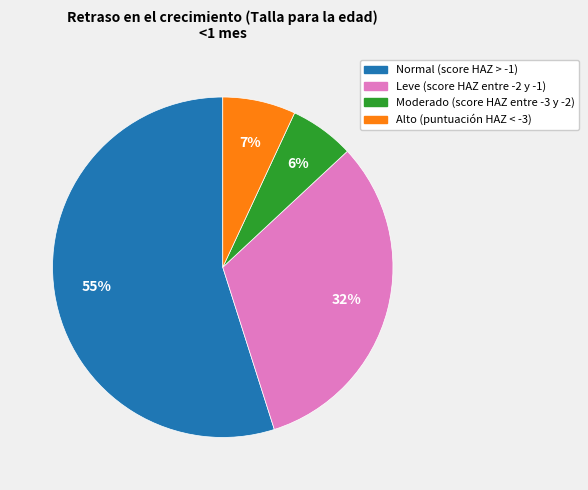

Is Normal (score HAZ > -1) the majority of the pie?

Yes